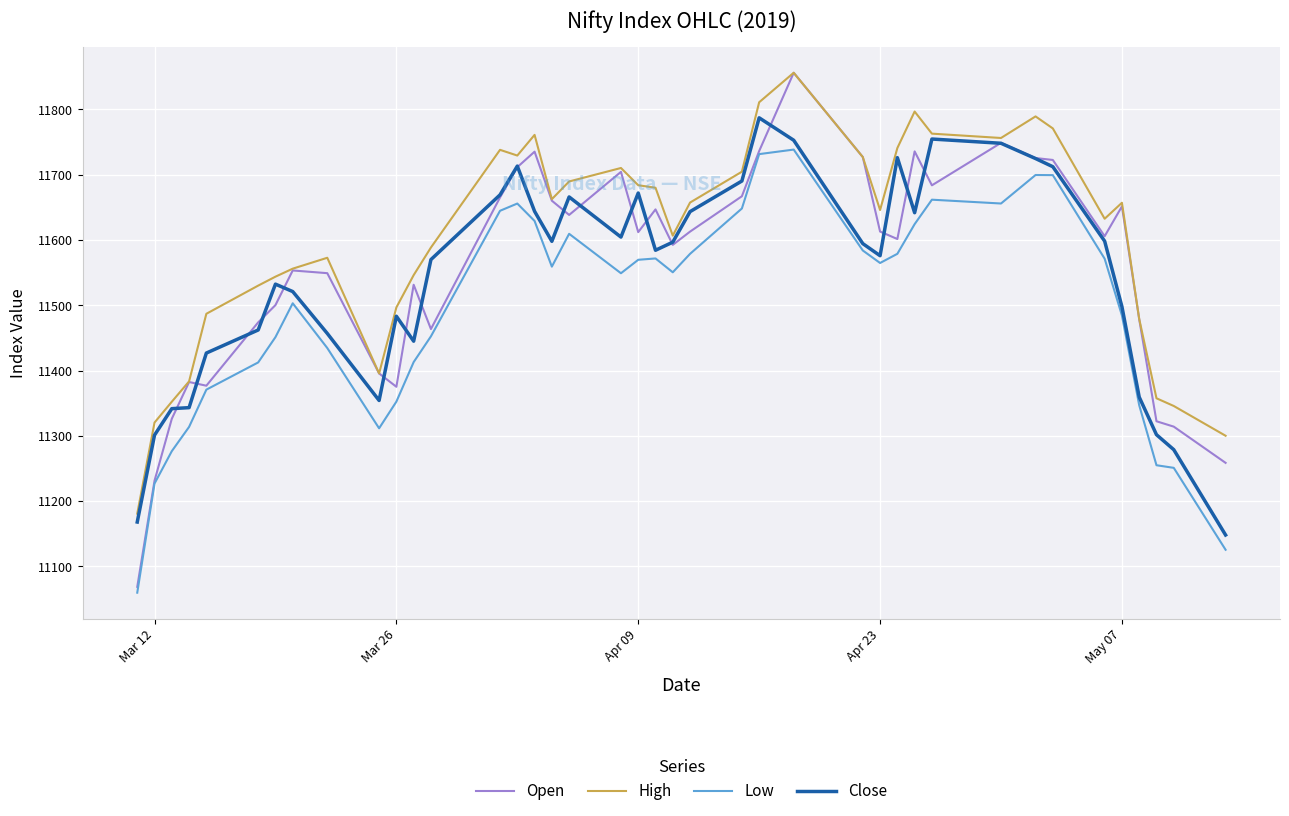

Which series has the largest total across all categories?

High